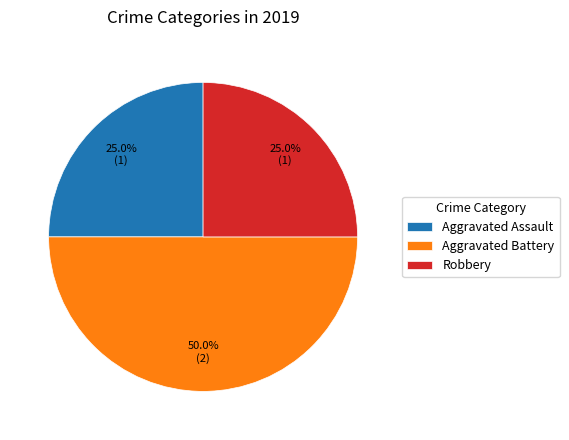

Which category has the biggest portion of the pie?

Aggravated Battery